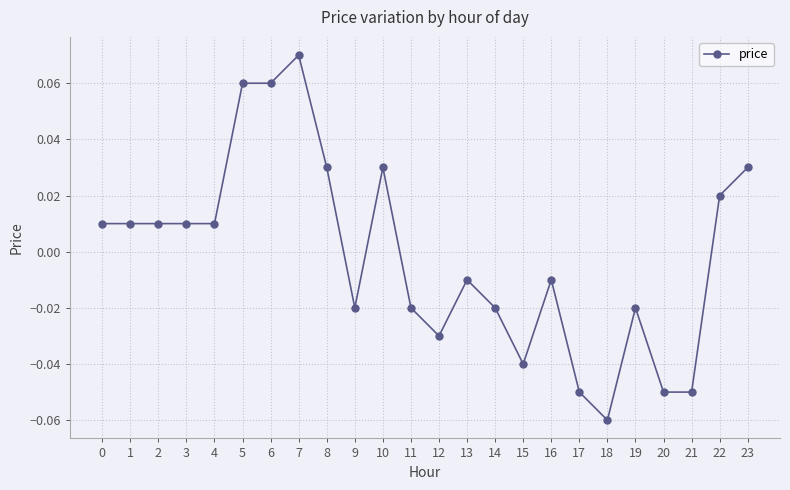

At which category does the chart reach its peak across all series?

7